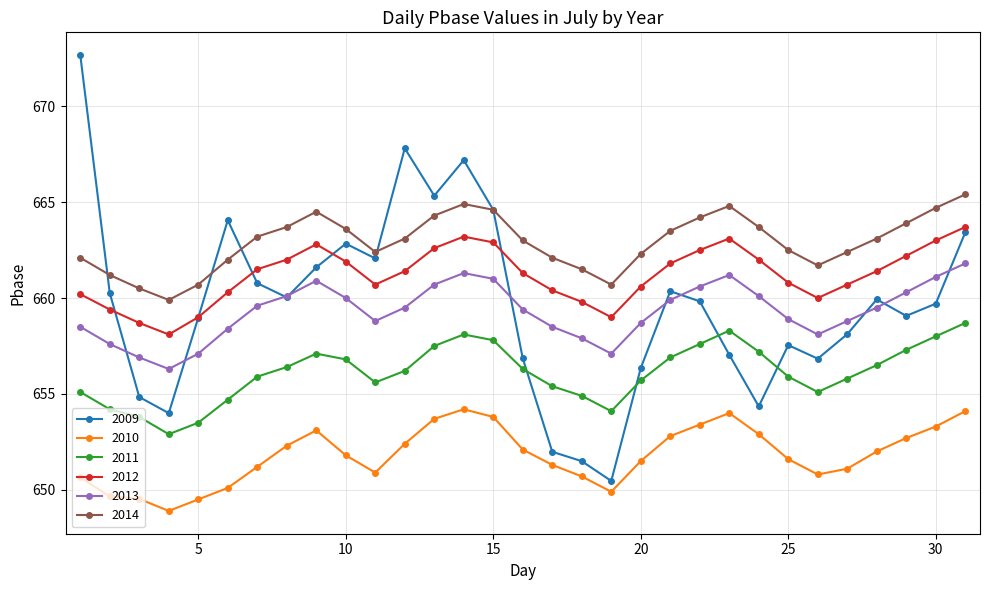

What is the sum of all 2010 values?

20205.9